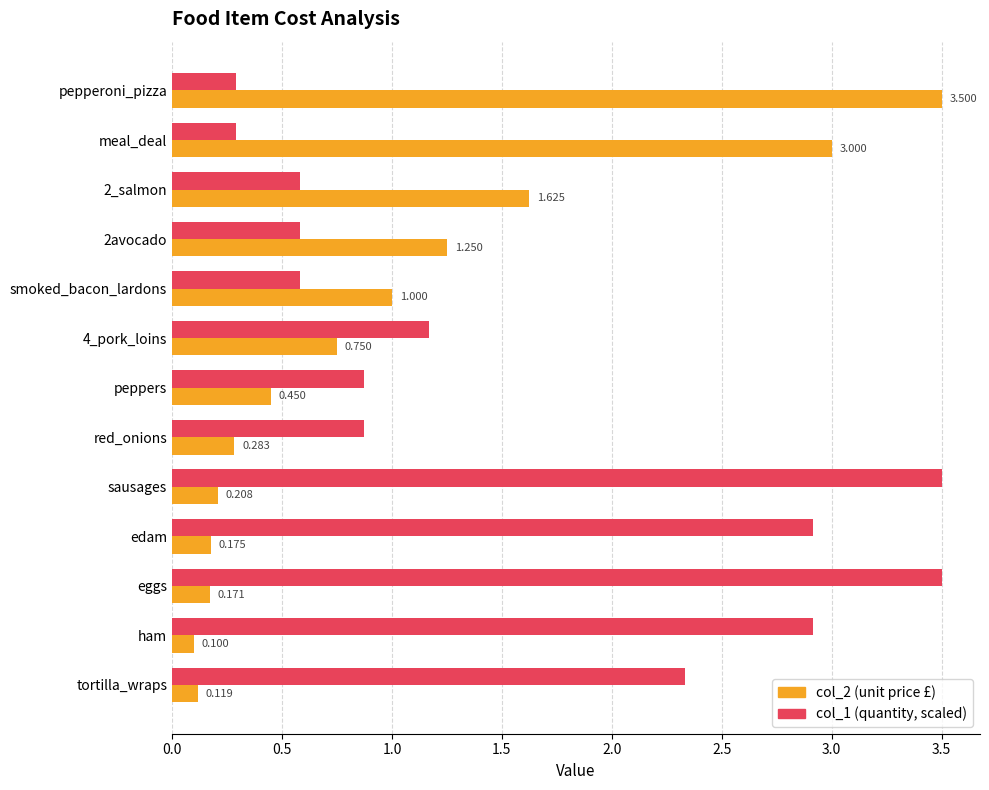

Which category has the lowest value across all series?

ham